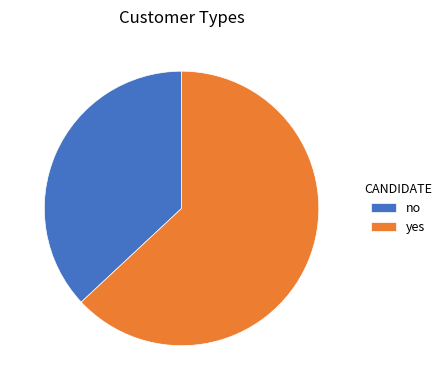

Is yes the majority of the pie?

Yes